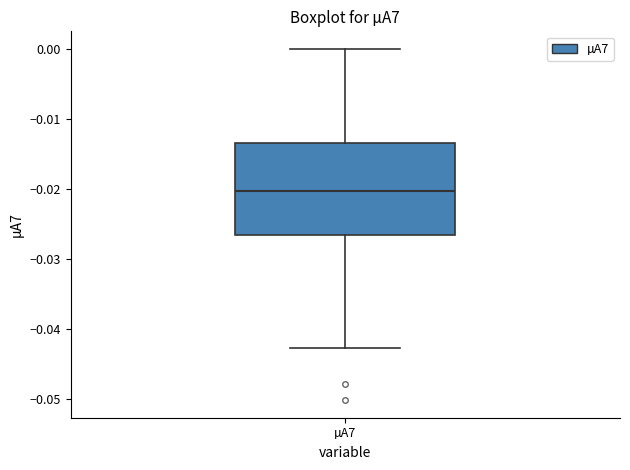

Where is the lower edge of the box for µA7 on the y-axis? The values are not printed on the chart, so give them approximately, as read against the axis.

-0.027